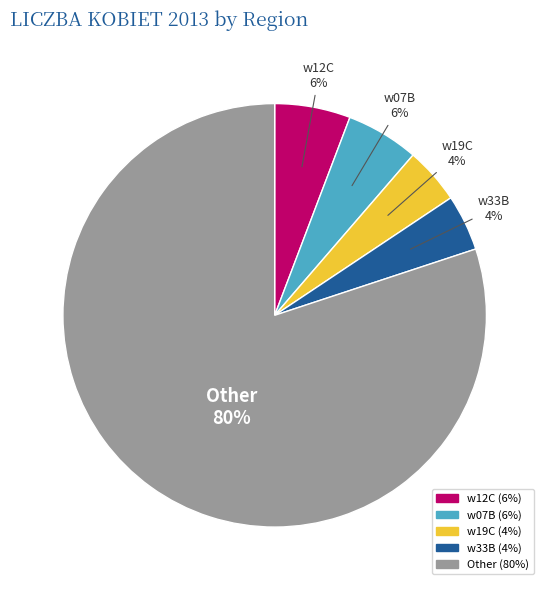

Is there a majority slice in this chart?

Yes